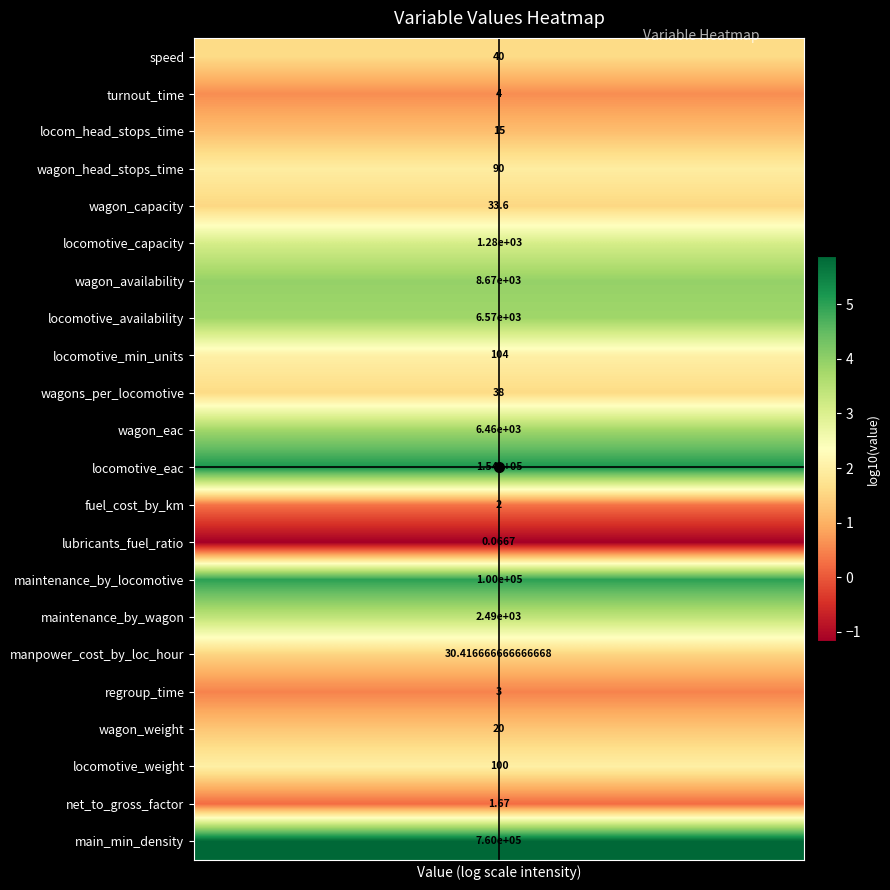

Rank the series by their maximum value, from highest to lowest.

main_min_density, locomotive_eac, maintenance_by_locomotive, wagon_availability, locomotive_availability, wagon_eac, maintenance_by_wagon, locomotive_capacity, locomotive_min_units, locomotive_weight, wagon_head_stops_time, speed, wagons_per_locomotive, wagon_capacity, manpower_cost_by_loc_hour, wagon_weight, locom_head_stops_time, turnout_time, regroup_time, fuel_cost_by_km, net_to_gross_factor, lubricants_fuel_ratio